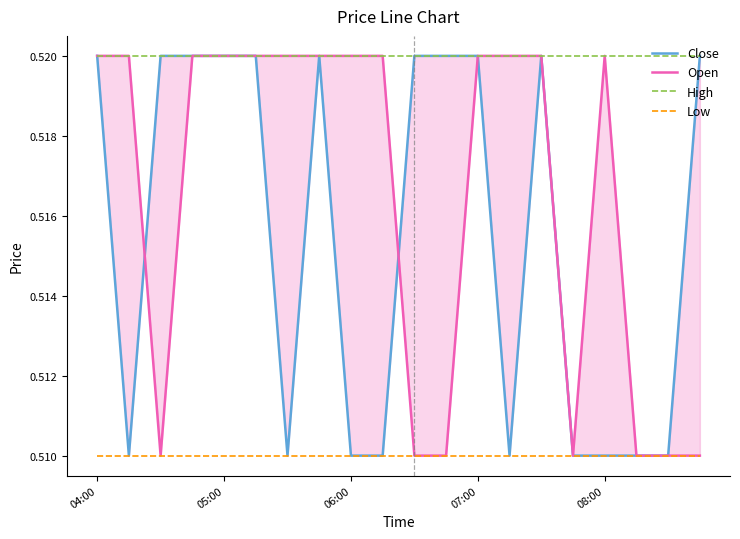

True or false: High and Low intersect in this chart.

False